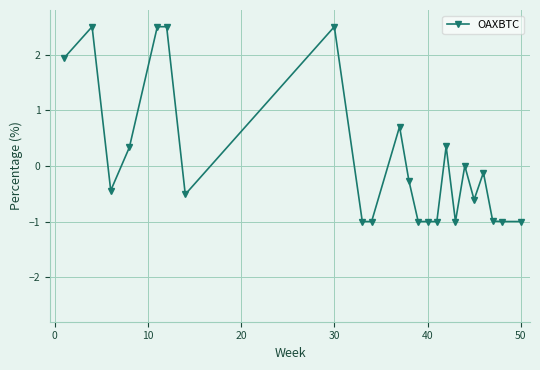

What is the minimum value shown in the chart?

-1.0